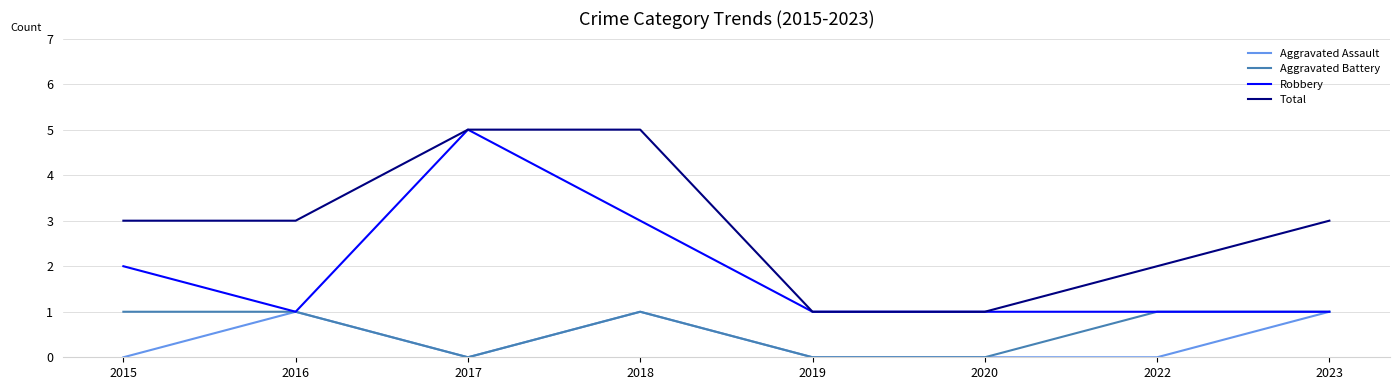

Which series changed the most between 2015 and 2019?

Total